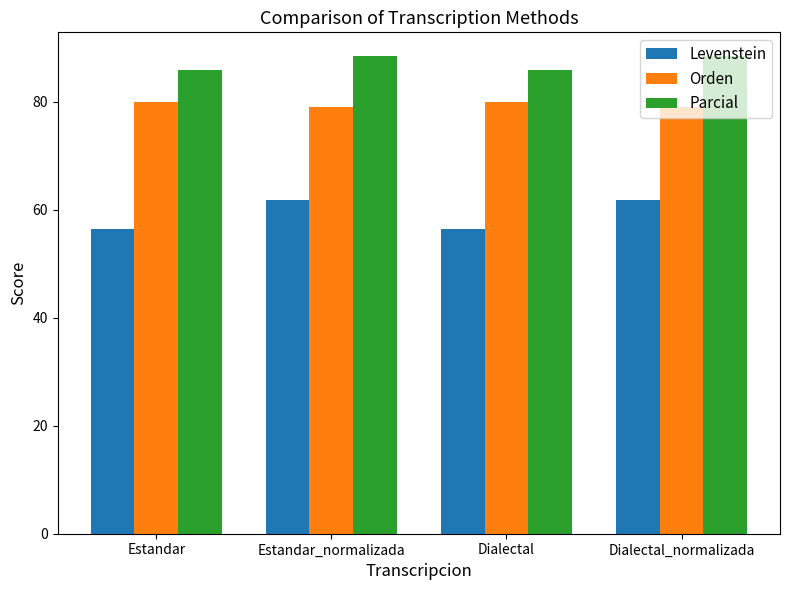

Reading left to right, what are all the values shown in this chart?

Levenstein: Estandar=56.4	Estandar_normalizada=61.8	Dialectal=56.4	Dialectal_normalizada=61.8
Orden: Estandar=80.0	Estandar_normalizada=78.9	Dialectal=80.0	Dialectal_normalizada=78.9
Parcial: Estandar=85.8	Estandar_normalizada=88.4	Dialectal=85.8	Dialectal_normalizada=88.4